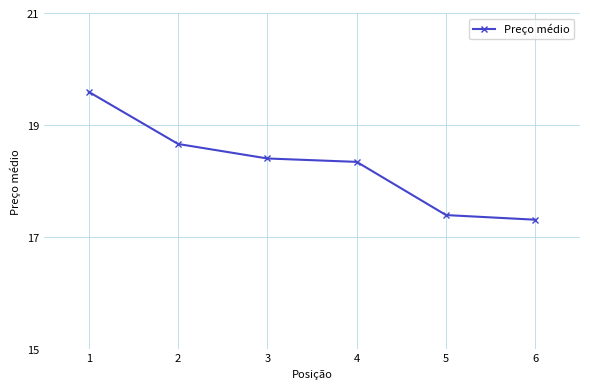

What is the difference between the maximum and minimum values?

2.3